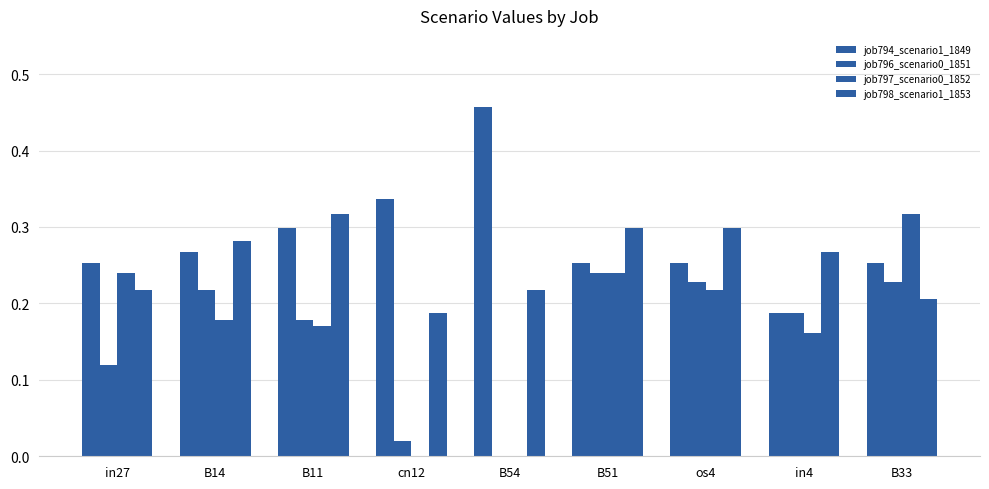

What is the spread (max minus min) of values at B51?

0.1